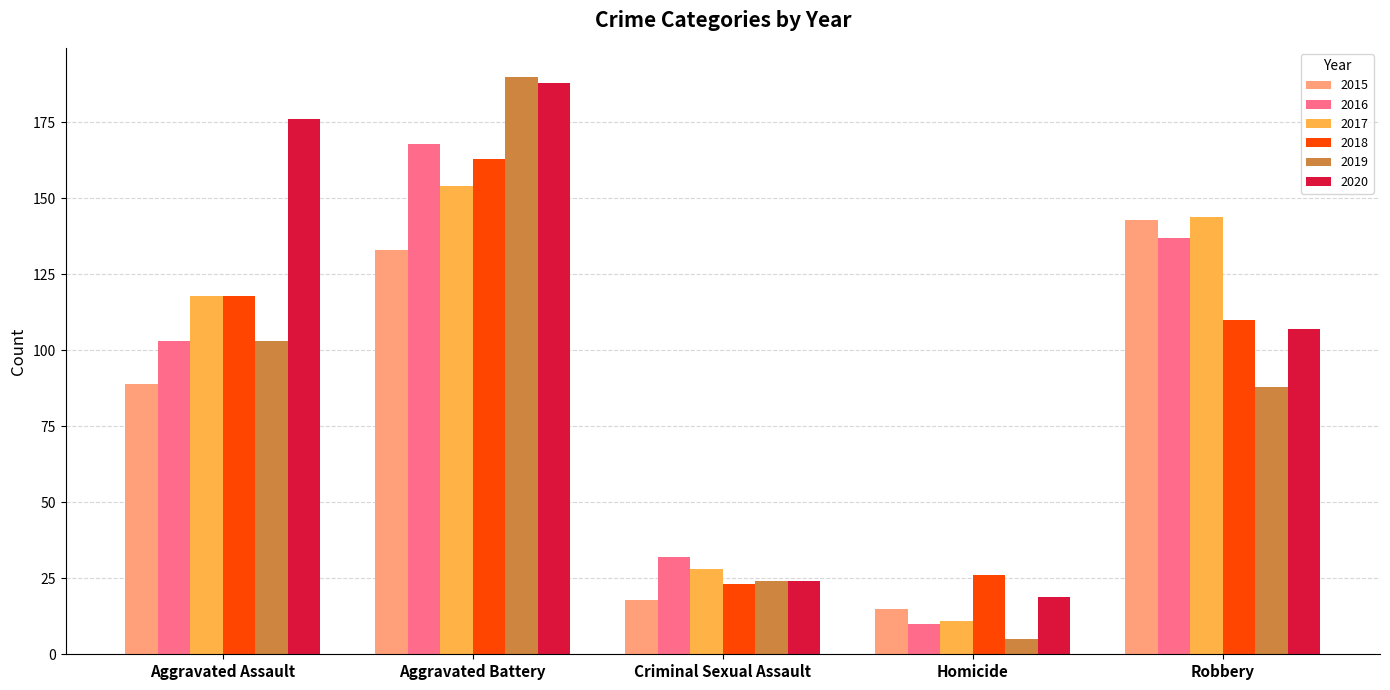

How many series are shown in this chart?

6